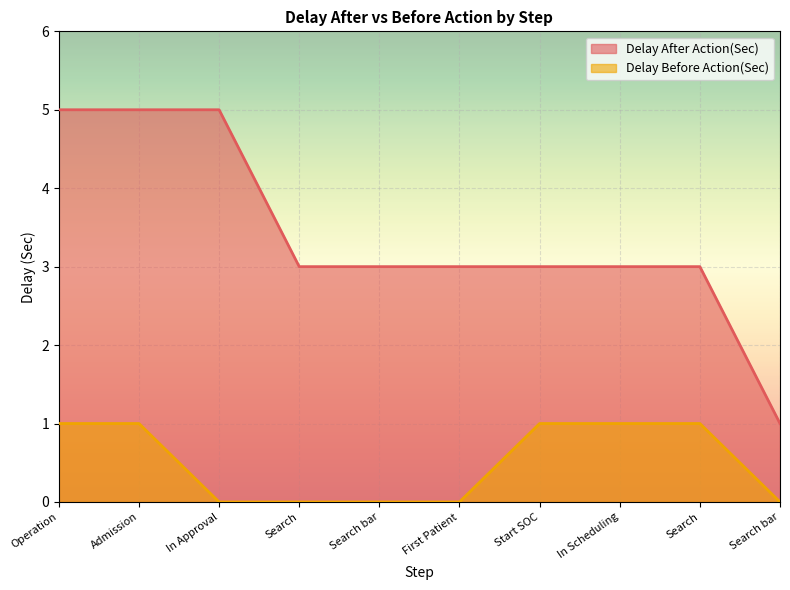

Reading left to right, transcribe all the data shown in this chart.

Delay After Action(Sec): 5	5	5	3	3	3	3	3	3	1
Delay Before Action(Sec): 1	1	0	0	0	0	1	1	1	0